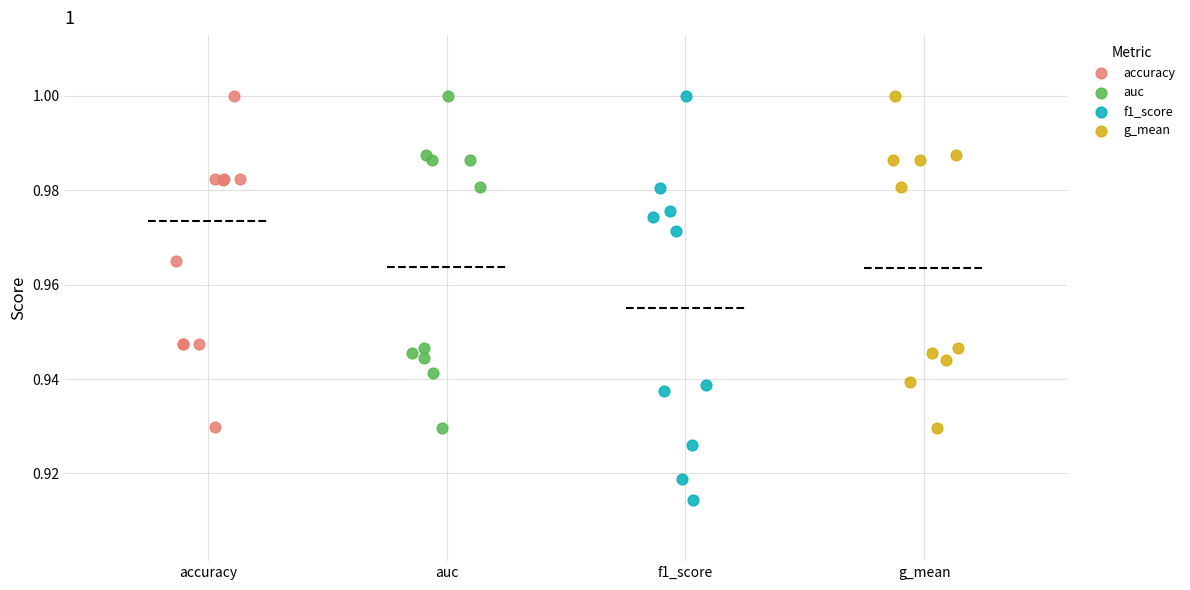

Which series has the largest Y range (max minus min)?

f1_score